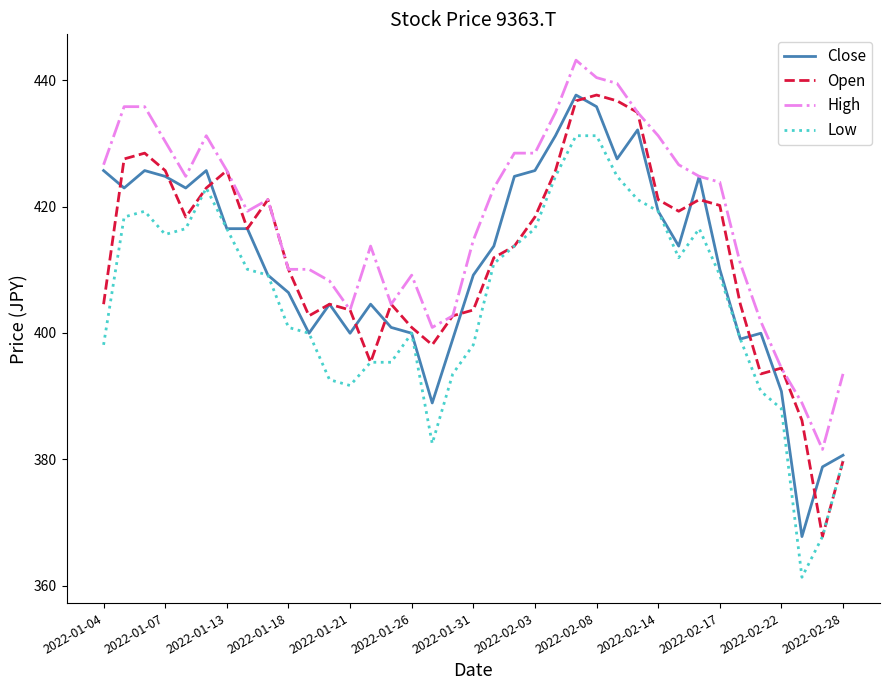

What is the minimum value for Close?

367.8